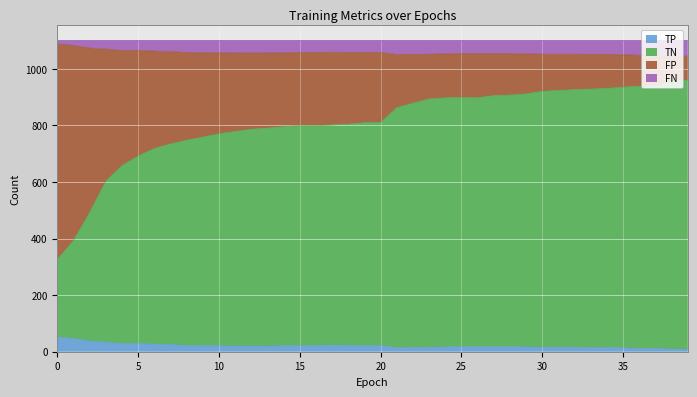

True or false: TN and FN intersect in this chart.

False